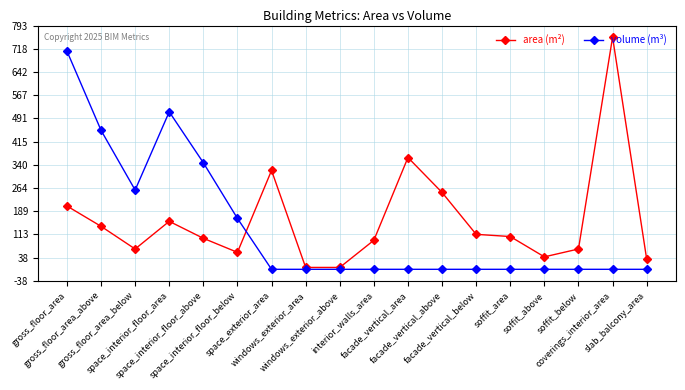

What is the highest value of the volume (m³) series?

710.2